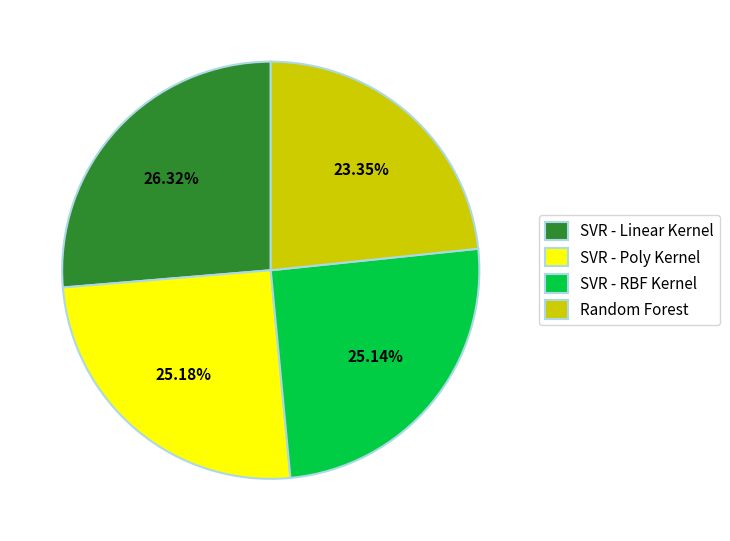

How much of the chart is everything except SVR - RBF Kernel?

74.9%